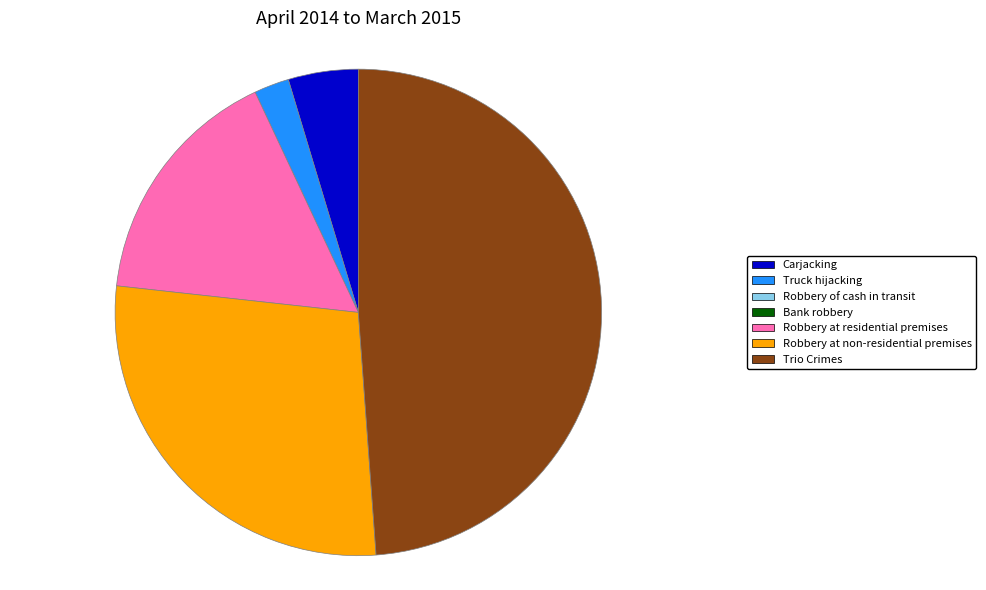

How many slices are in this pie chart?

5